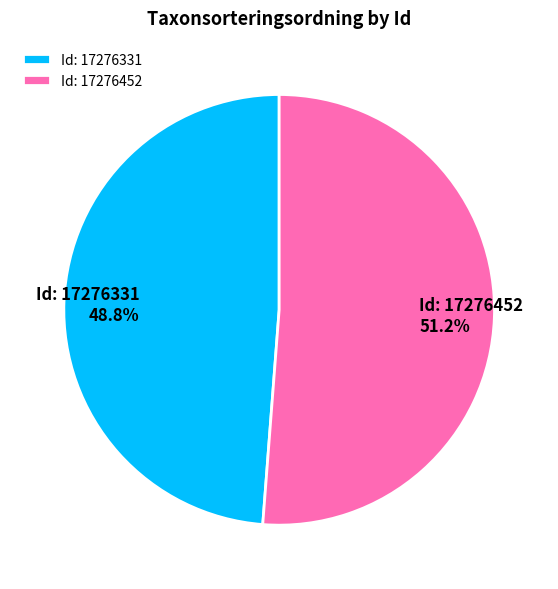

What is the smallest slice in the pie chart?

Id: 17276331